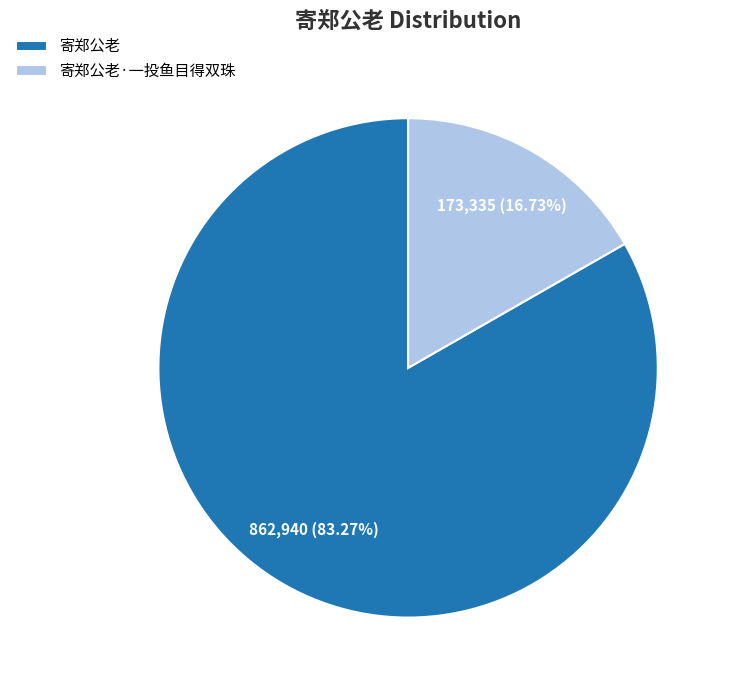

Between 寄郑公老·一投鱼目得双珠 and 寄郑公老, which is larger?

寄郑公老